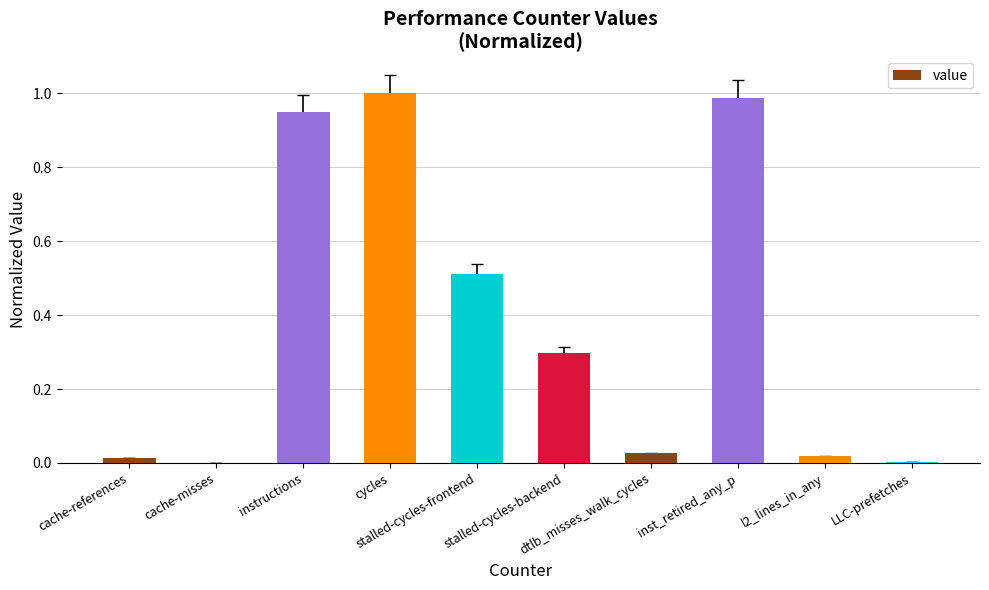

What is the sum of all values?

3.8